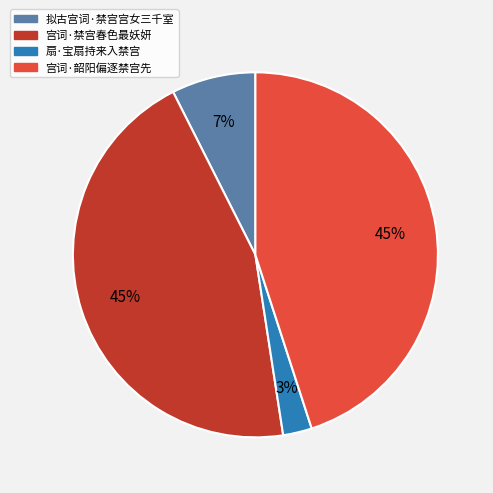

What is the smallest slice in the pie chart?

扇·宝扇持来入禁宫